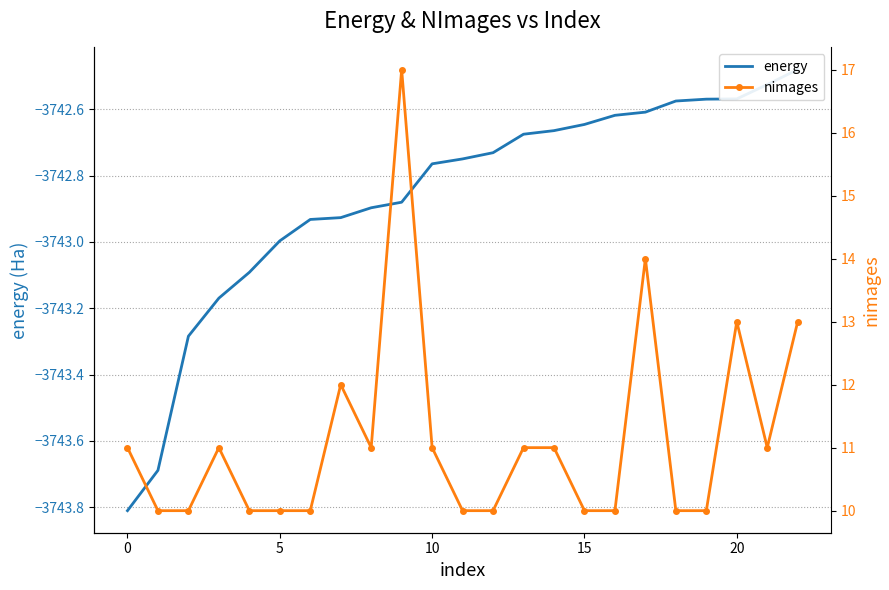

In nimages, how many points are higher than both neighbors (excluding endpoints)?

5